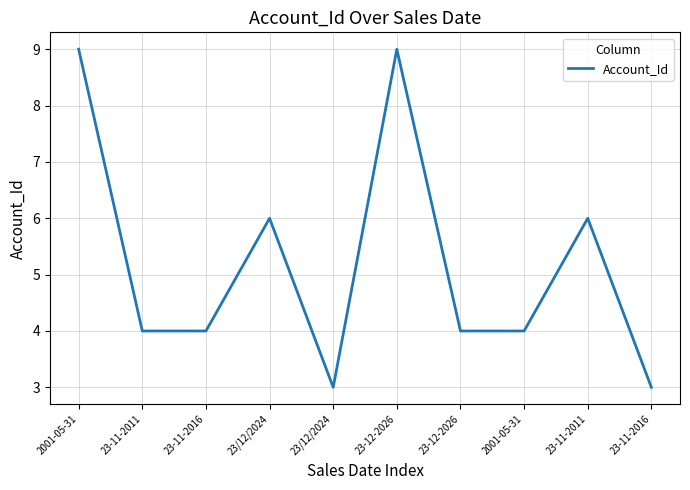

What is the average value?

5